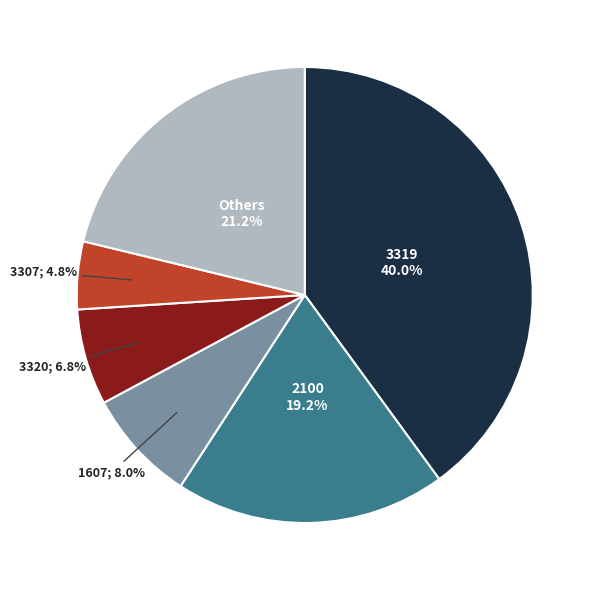

Does any single category account for the majority?

No